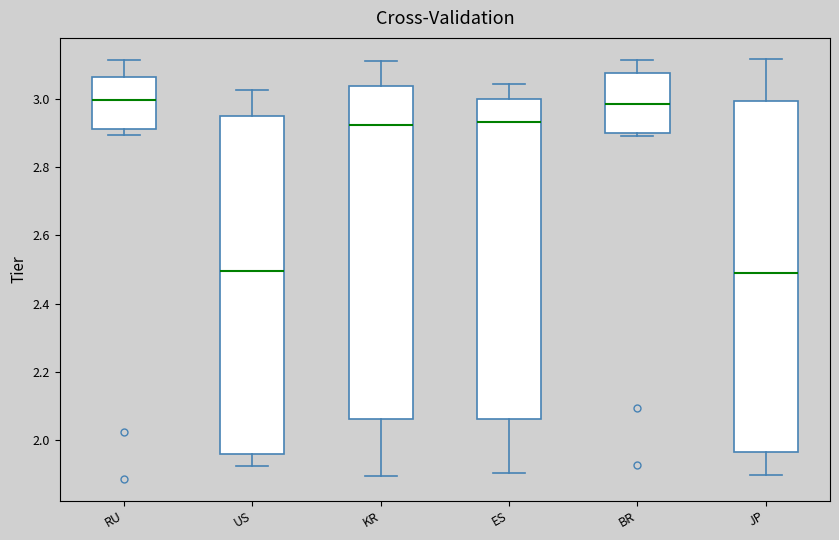

Reading left to right, read every box against the y-axis: the position of its median line, the range the box covers, and the ends of its whiskers. The values are not printed on the chart, so give them approximately, as read against the axis.

RU: median 3.00, box 2.92 to 3.06, whiskers 2.90 to 3.12
US: median 2.50, box 1.96 to 2.96, whiskers 1.92 to 3.02
KR: median 2.92, box 2.06 to 3.04, whiskers 1.90 to 3.12
ES: median 2.94, box 2.06 to 3.00, whiskers 1.90 to 3.04
BR: median 2.98, box 2.90 to 3.08, whiskers 2.90 (just below the box's lower edge) to 3.12
JP: median 2.48, box 1.96 to 3.00, whiskers 1.90 to 3.12